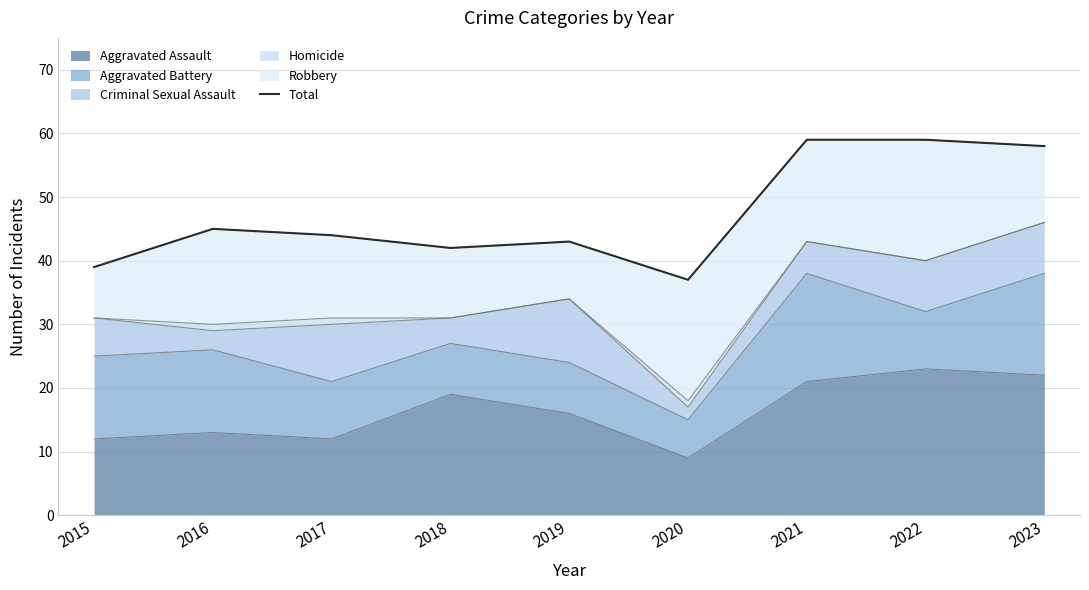

The chart shows a value of 21 at 2018. True or false?

False